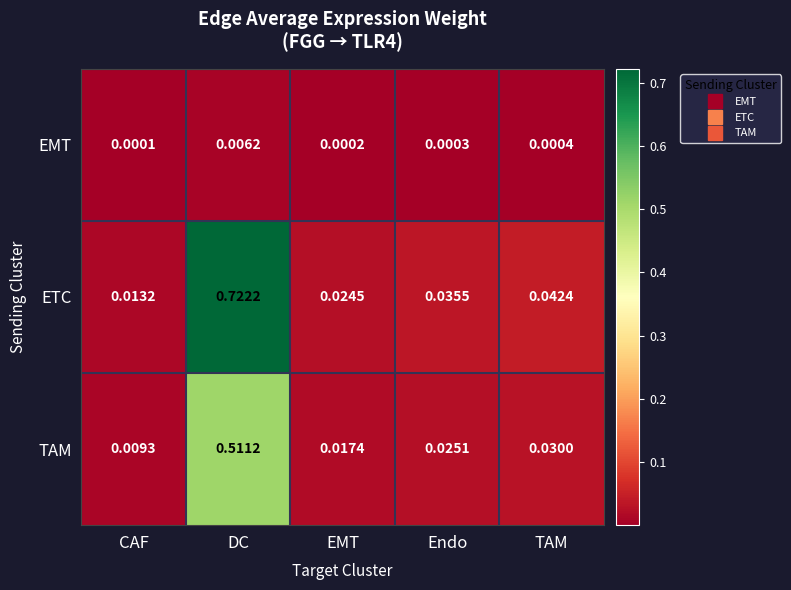

List the series in order of their overall mean, highest first.

ETC, TAM, EMT